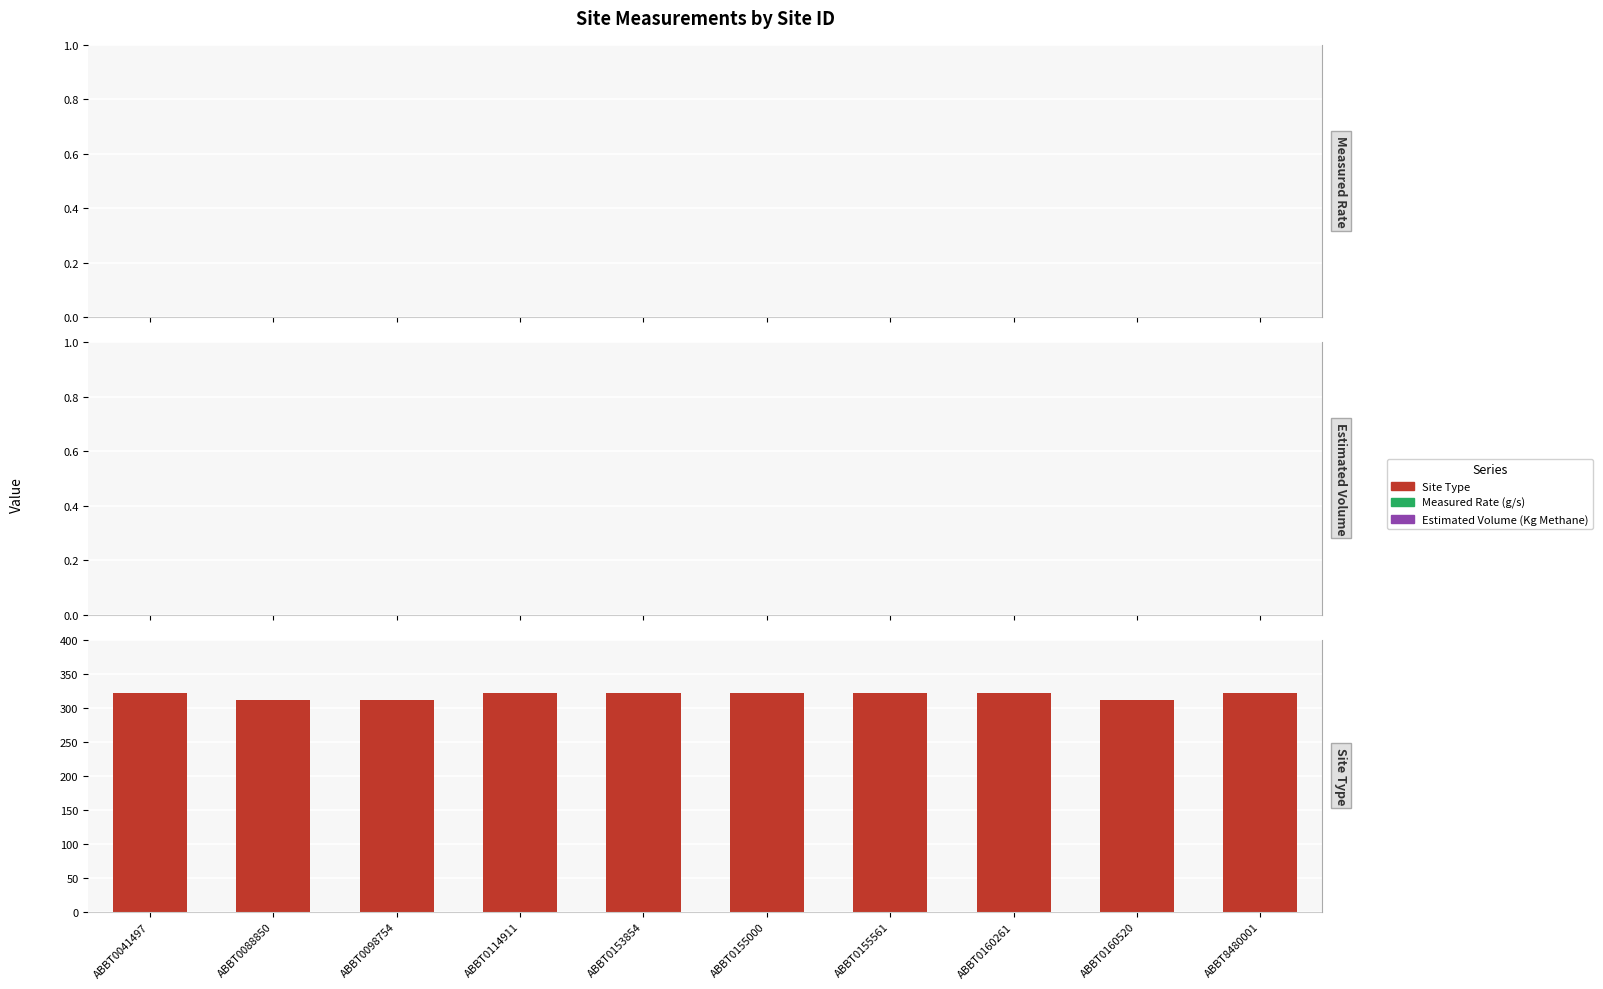

Are the bars horizontal?

No